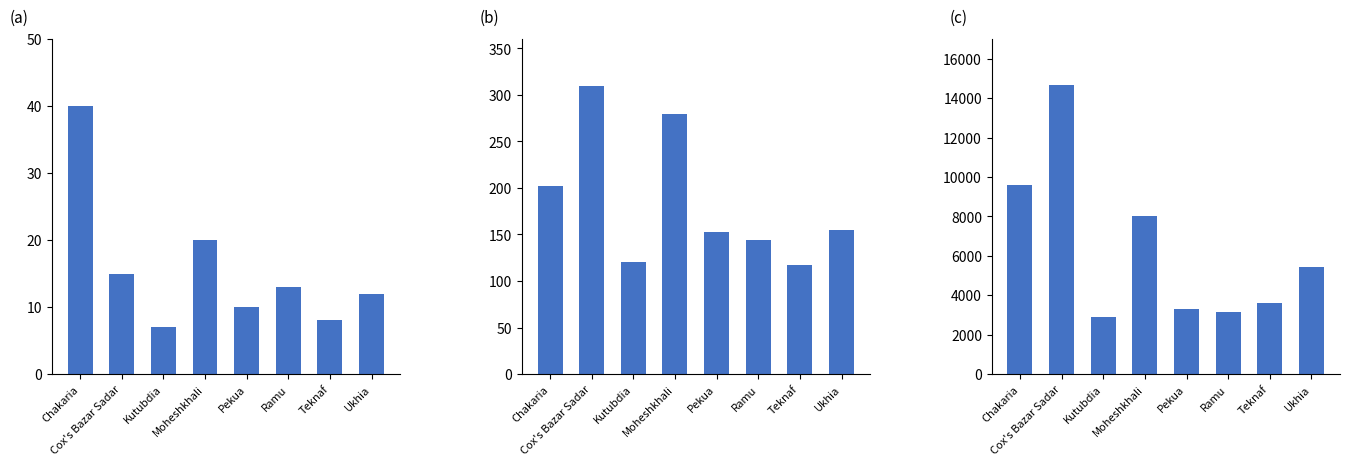

What is the maximum value shown in the chart?

14680